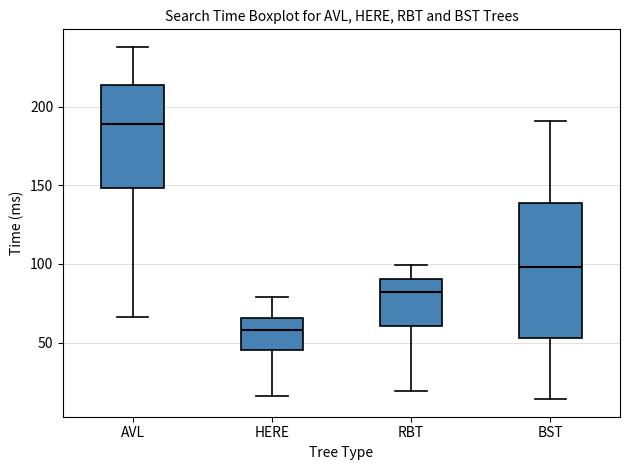

Reading left to right, read every box against the y-axis: the position of its median line, the range the box covers, and the ends of its whiskers. The values are not printed on the chart, so give them approximately, as read against the axis.

AVL: median 190, box 150 to 215, whiskers 65 to 240
HERE: median 60, box 45 to 65, whiskers 15 to 80
RBT: median 80, box 60 to 90, whiskers 20 to 100
BST: median 100, box 55 to 140, whiskers 15 to 190